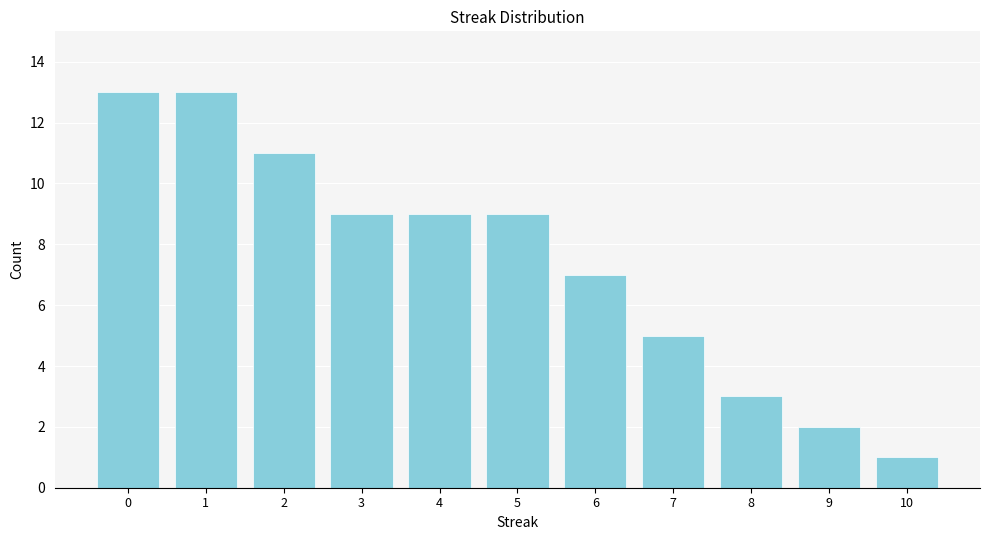

Reading left to right, what are all the values shown in this chart?

0=13	1=13	2=11	3=9	4=9	5=9	6=7	7=5	8=3	9=2	10=1